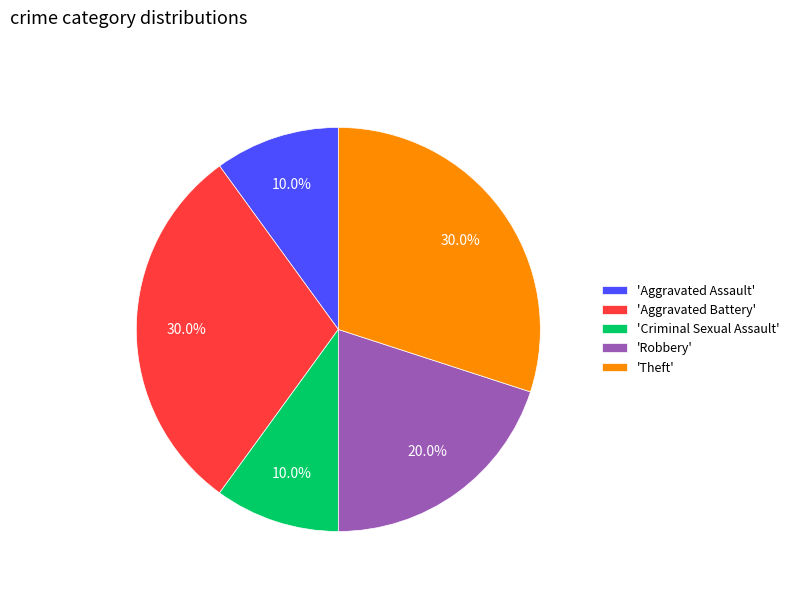

How many slices are in this pie chart?

5